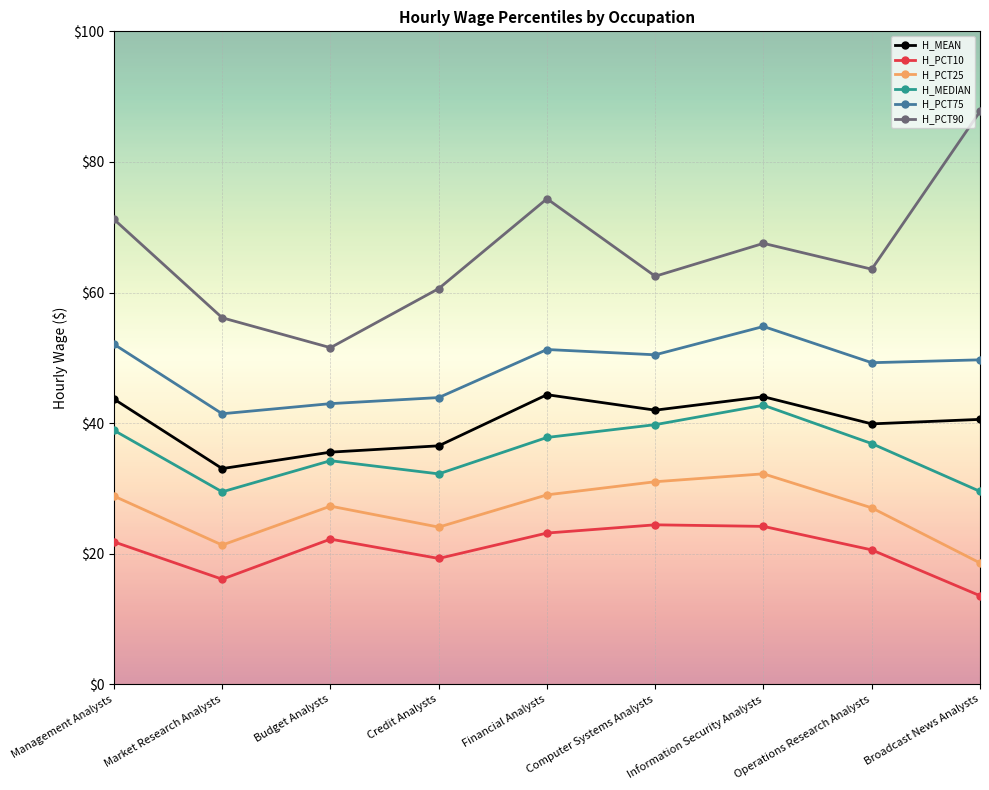

Which series has the largest range (max minus min)?

H_PCT90